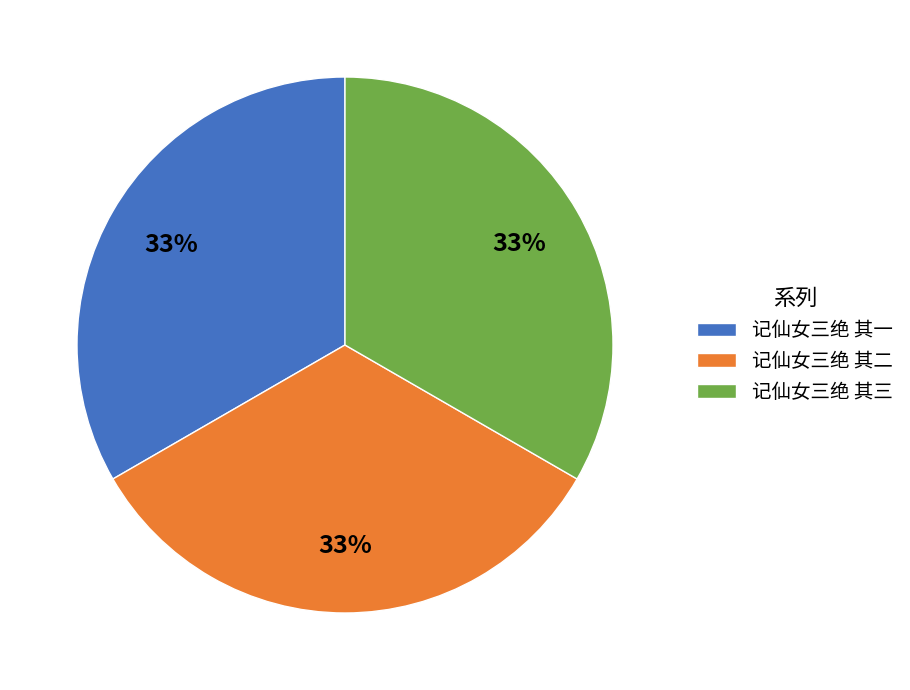

To the nearest percent, what percentage of the pie is 记仙女三绝 其二?

33%